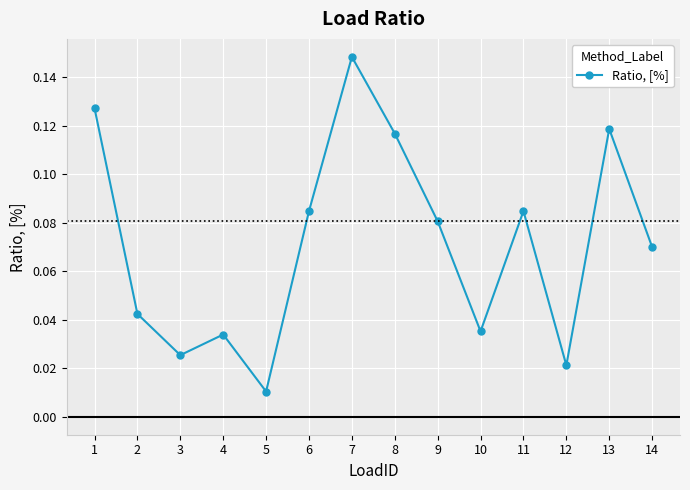

Between 10 and 14, which is larger?

14